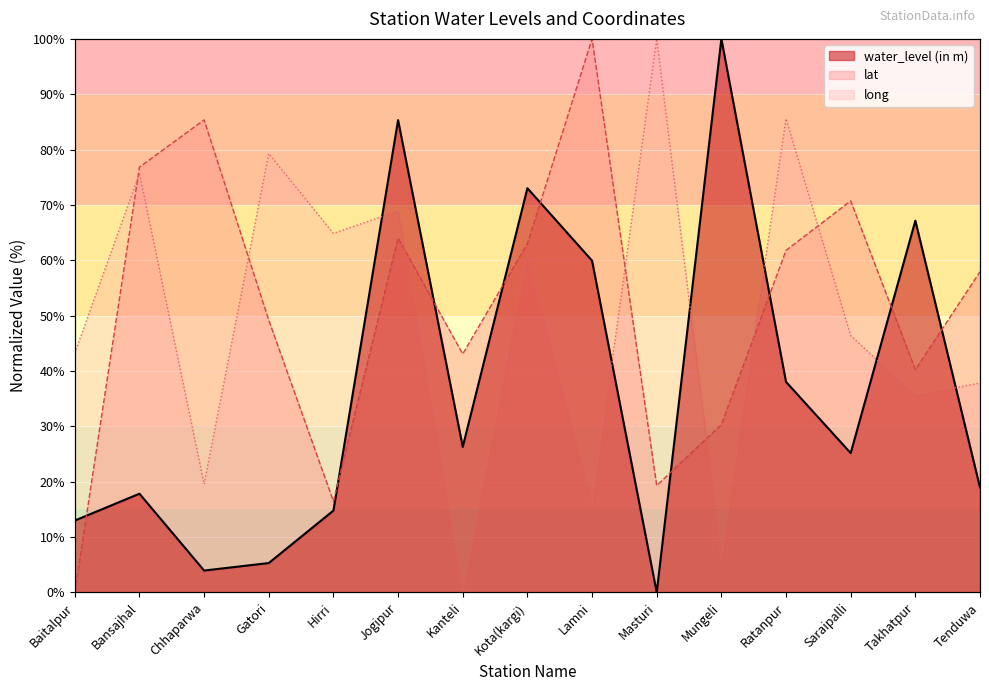

What position from the left is Kota(kargi)?

8